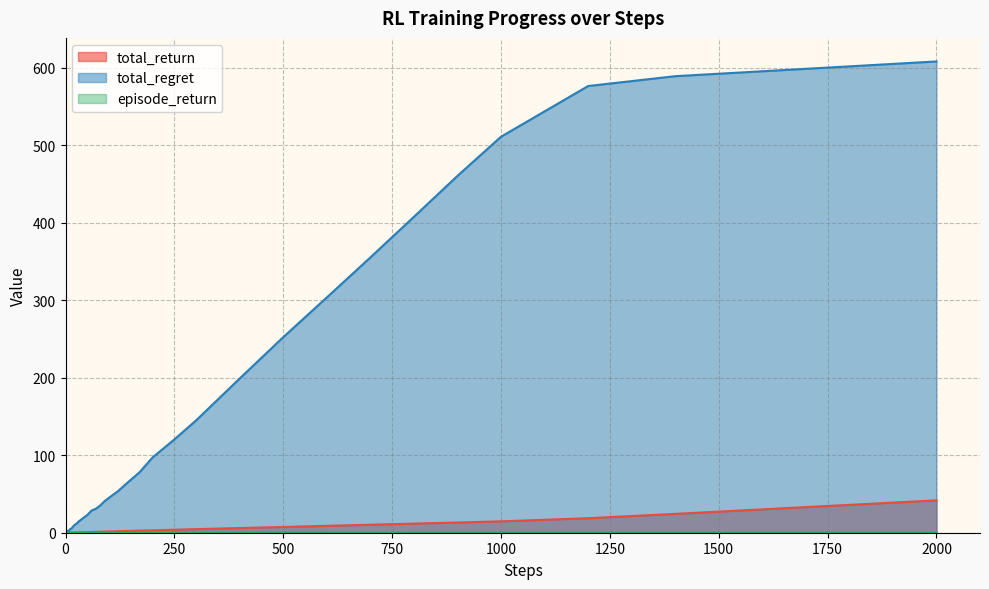

Reading right to left, what are all the values shown in this chart?

total_return: 41.8	33.0	24.3	18.7	14.7	13.2	11.8	10.3	8.9	7.4	6.0	4.7	3.9	3.1	2.8	2.3	2.0	1.6	1.5	1.3	1.2	0.9	0.8	0.6	0.5	0.4	0.3	0.3	0.2	0.2	0.2	0.2	0.2	0.1	0.1	0.1	0.1	0.0	0.0	0.0
total_regret: 607.9	598.4	588.9	576.2	510.8	460.3	407.5	355.1	303.5	252.3	199.0	145.0	120.4	97.2	78.0	63.5	53.4	45.2	40.9	35.3	31.1	28.7	22.9	18.7	14.5	11.7	9.7	7.8	5.7	4.9	4.6	3.6	2.6	2.4	2.4	2.4	2.0	1.5	1.4	1.0
episode_return: 0.0	0.0	0.0	0.0	0.0	0.0	0.0	0.0	0.0	0.0	0.0	0.0	0.0	0.0	0.0	0.0	0.0	0.0	0.0	0.0	0.0	0.0	0.0	0.0	0.0	0.0	0.0	0.0	0.0	0.0	0.0	0.0	0.0	0.0	0.0	0.0	0.0	0.0	0.0	0.0